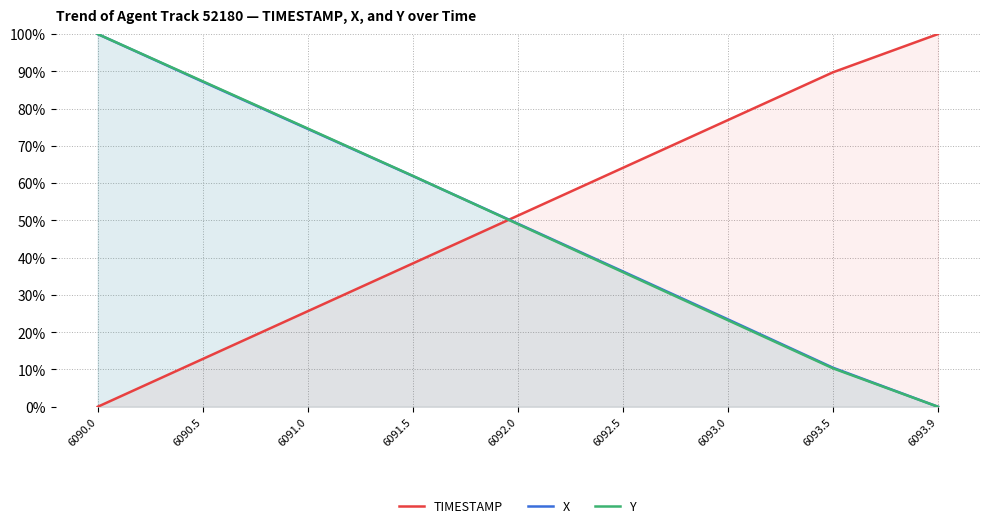

What are all the series names shown in the legend?

TIMESTAMP, X, Y